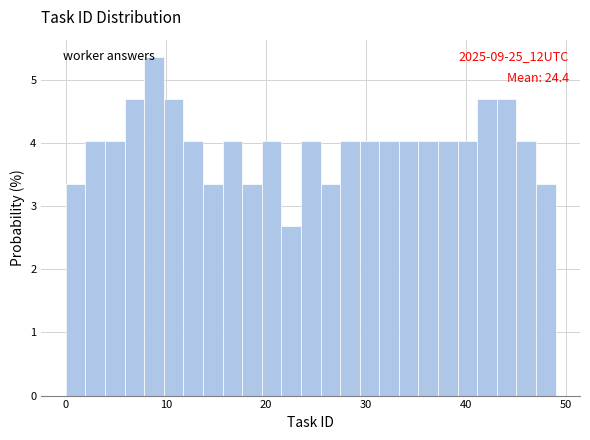

Around what value on the x-axis is the tallest bar? Give the approximate position of its centre, as read against the axis.

9